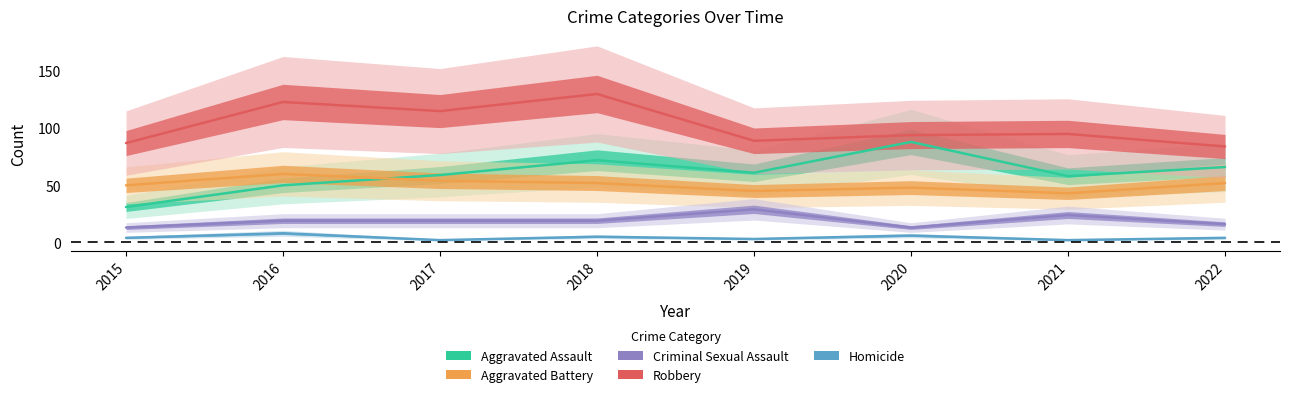

Between 2015 and 2020, which is larger?

2020